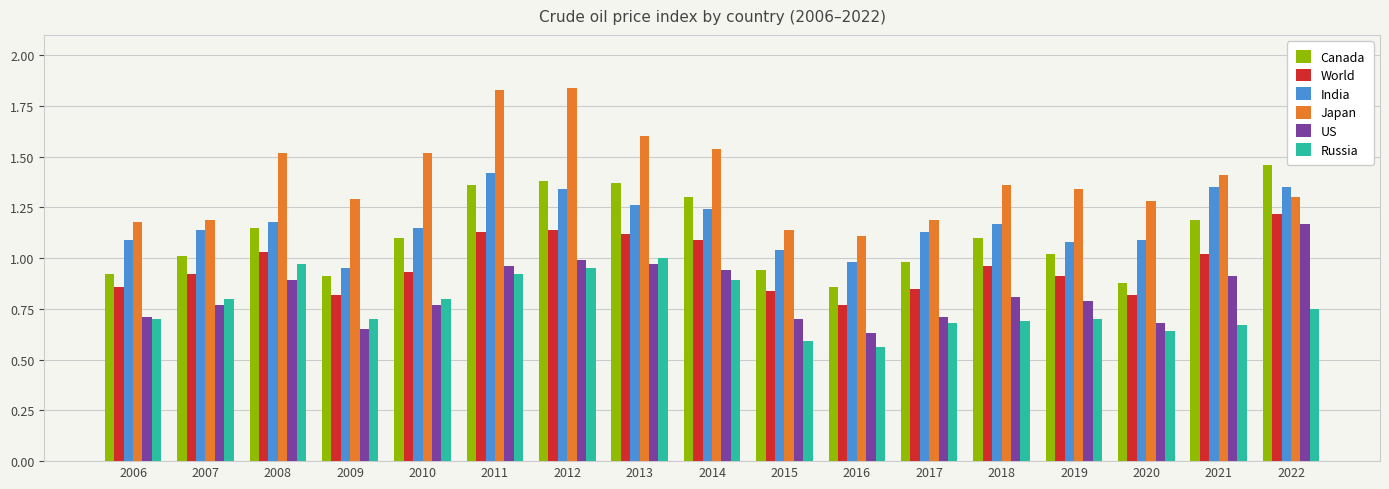

Is it true that World equals 1.0 at 2021?

True